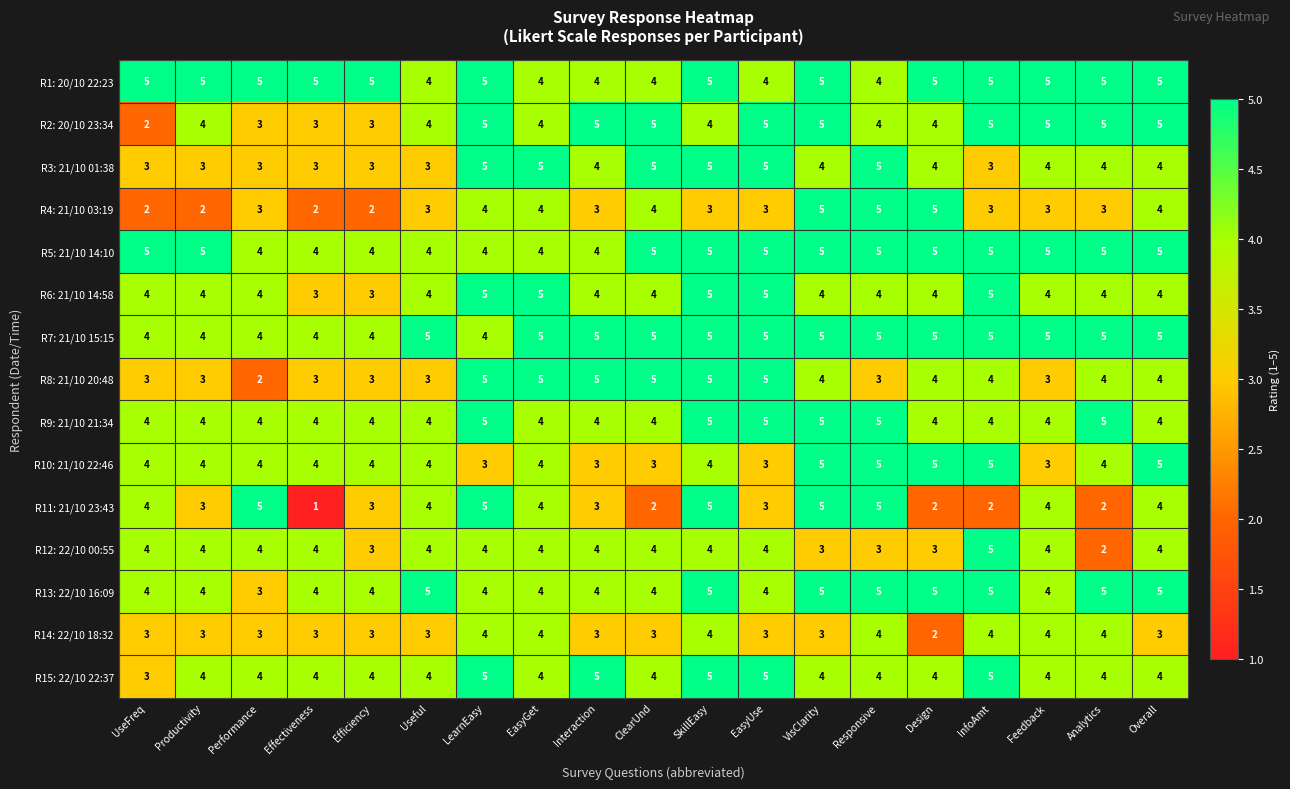

What value does the R3: 21/10 01:38 series have at UseFreq?

3